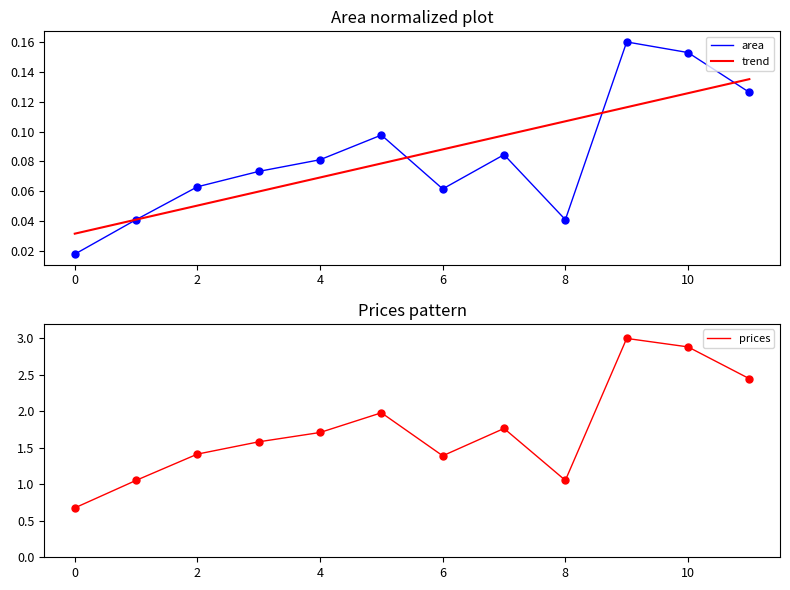

Reading left to right, transcribe all the data shown in this chart.

area: 0.0	0.0	0.1	0.1	0.1	0.1	0.1	0.1	0.0	0.2	0.2	0.1
trend: 0.0	0.0	0.1	0.1	0.1	0.1	0.1	0.1	0.1	0.1	0.1	0.1
prices: 0.7	1.1	1.4	1.6	1.7	2.0	1.4	1.8	1.1	3.0	2.9	2.4